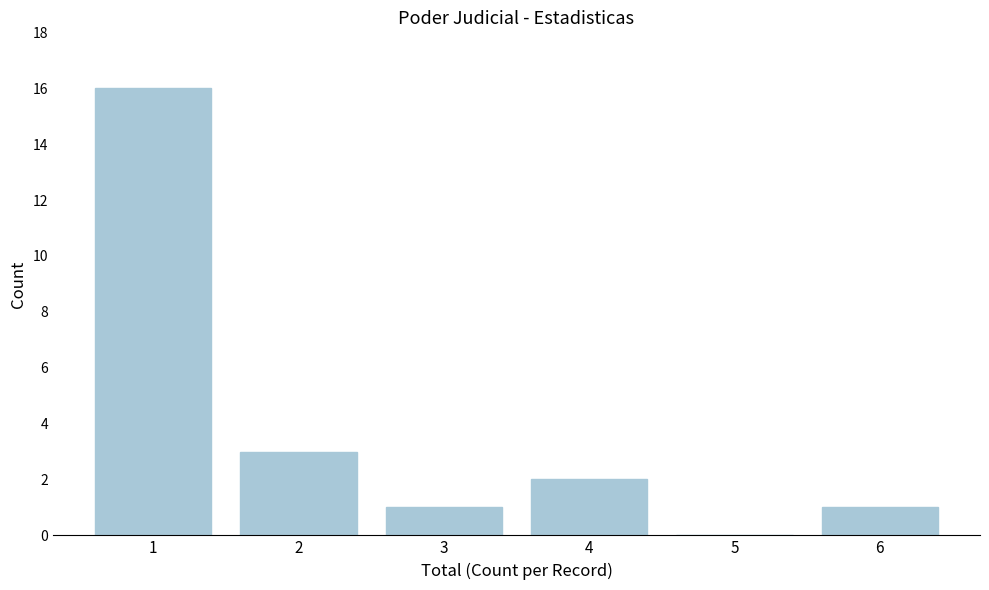

Reading left to right, extract all data points from this chart.

1=16	2=3	3=1	4=2	5=0	6=1